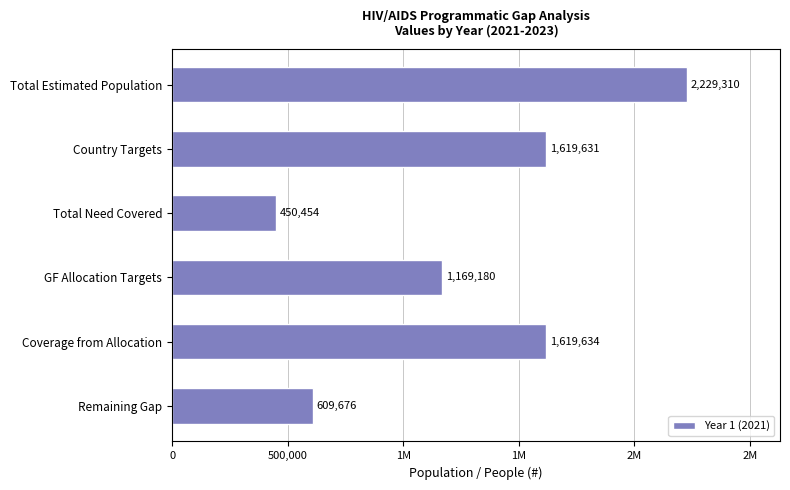

What is the sum of all values?

7697885